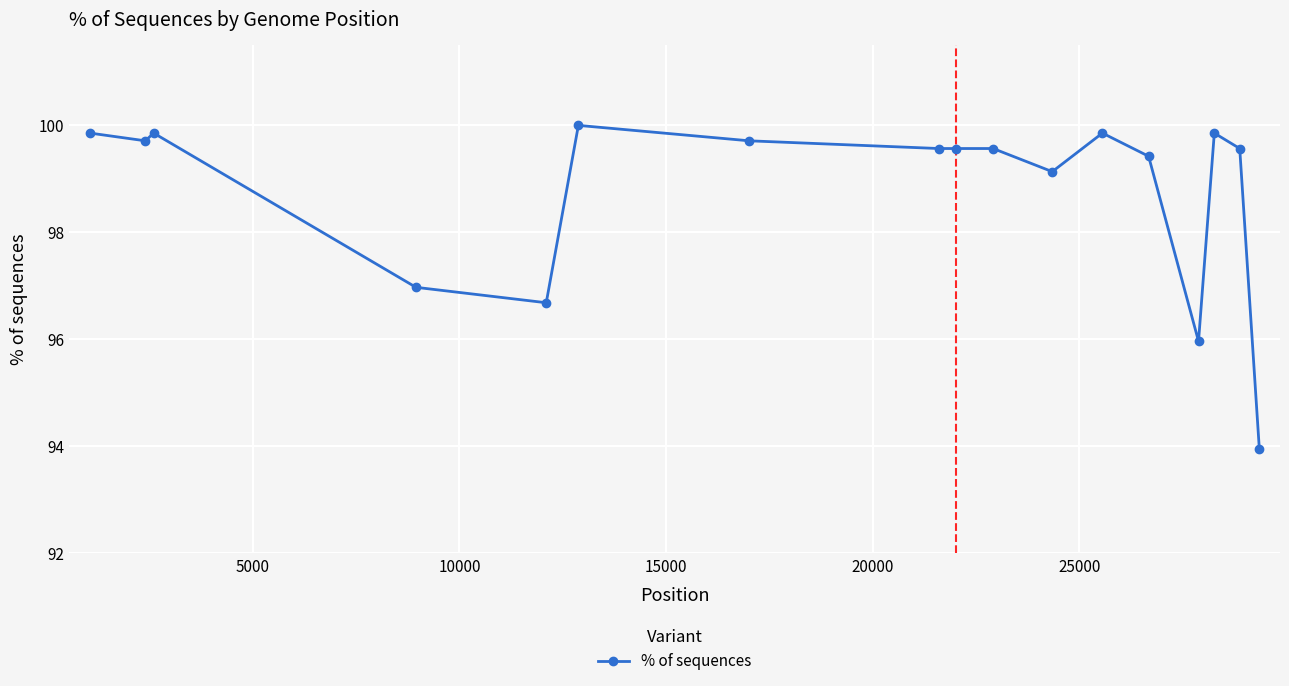

True or false: the data has more than 0 interior local peaks.

True